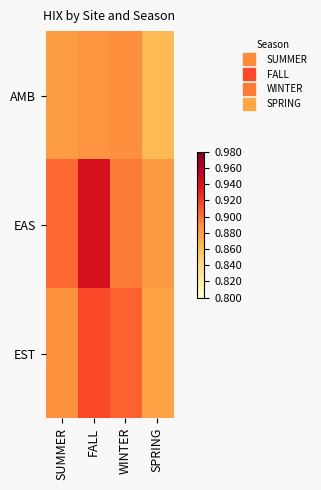

Rank the series by their average value, from highest to lowest.

EAS, EST, AMB